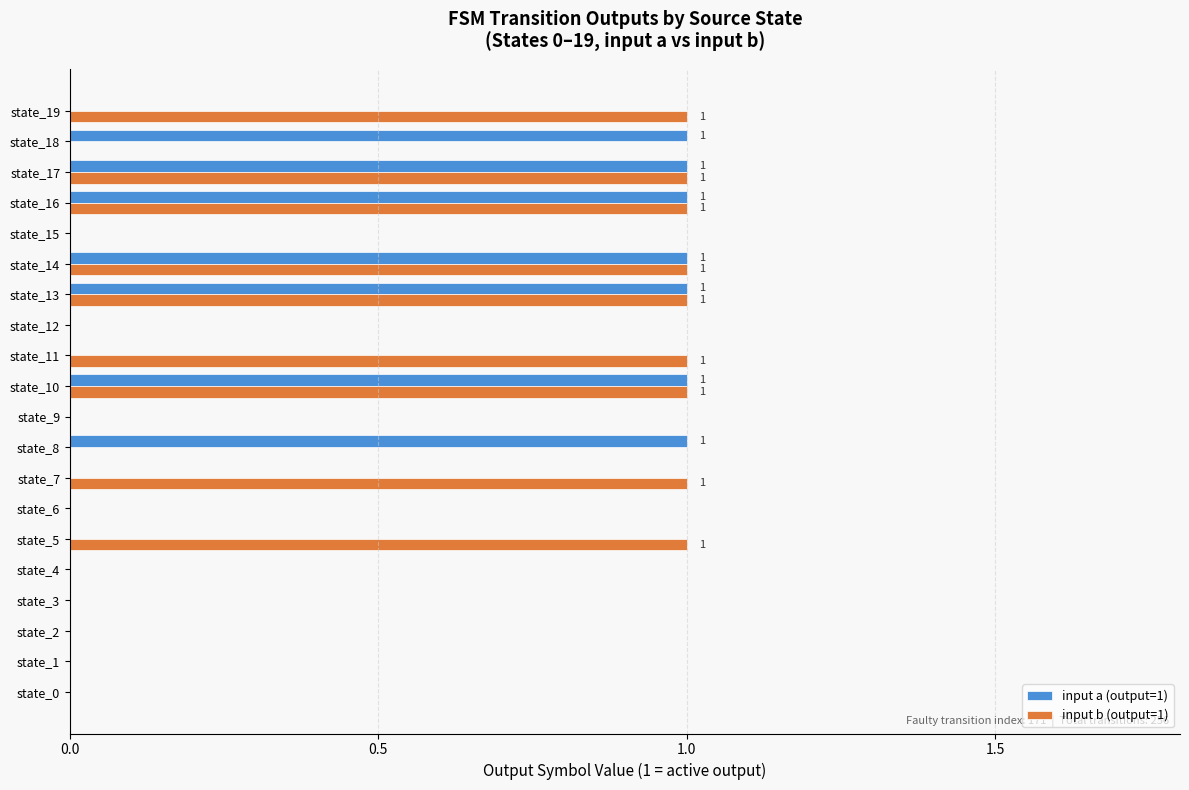

Is the value of input b (output=1) at state_7 greater than the value of input a (output=1) at state_12?

Yes